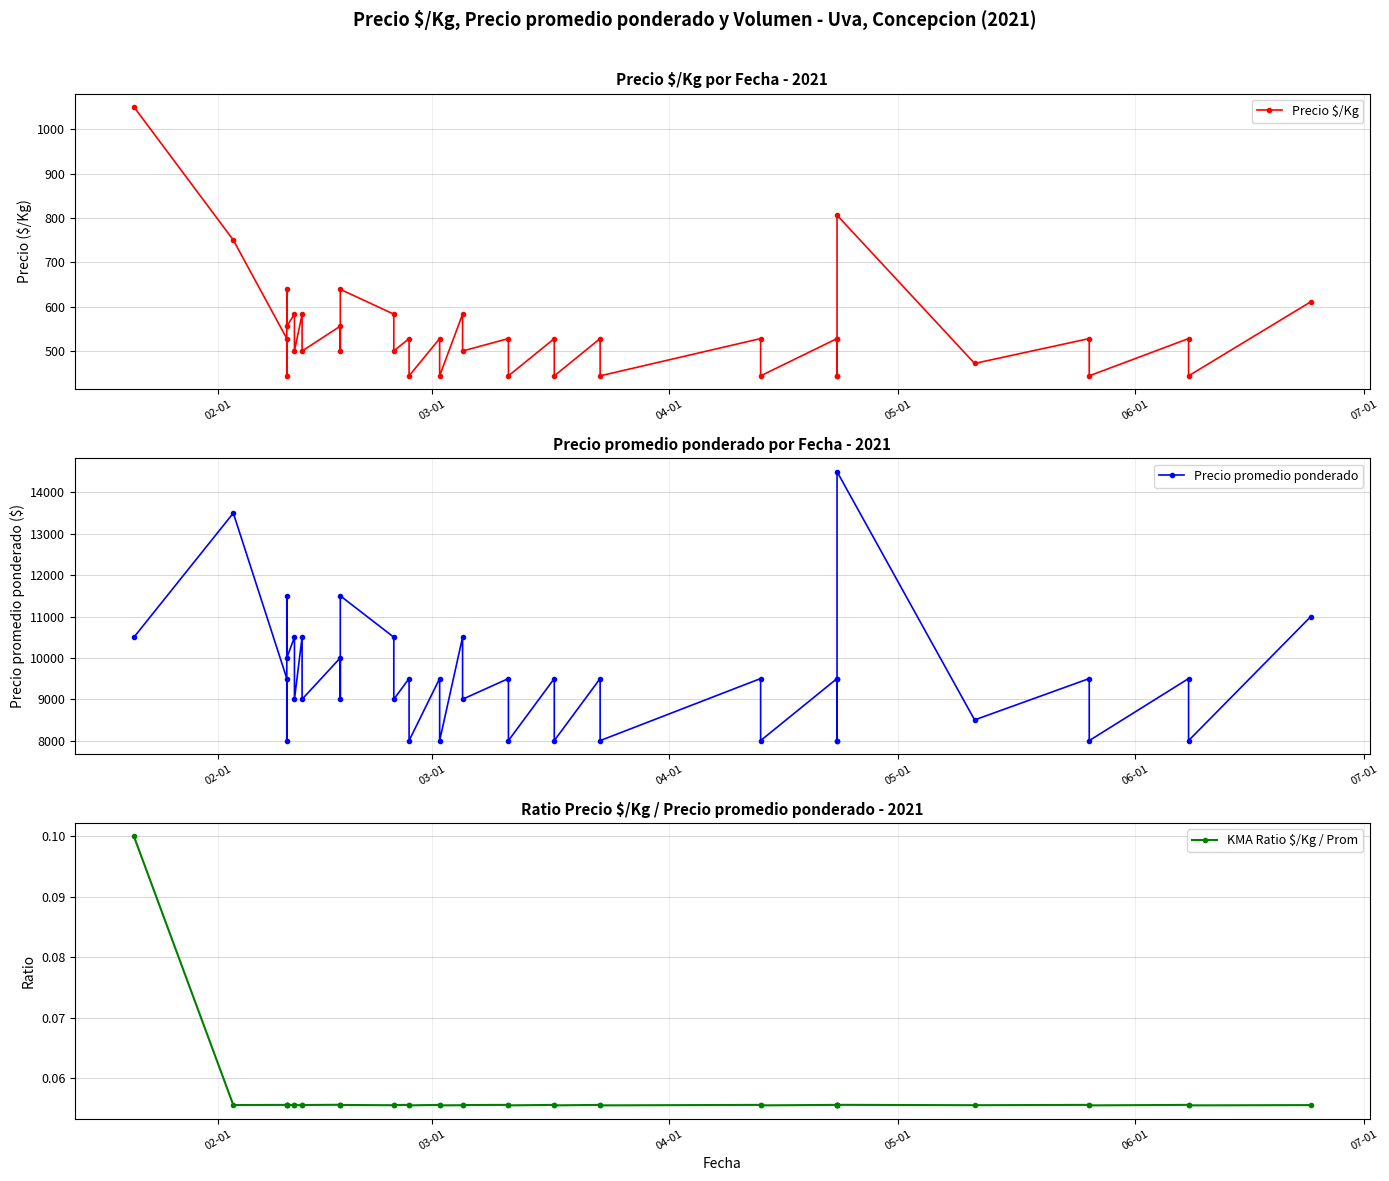

In Precio $/Kg, how many points are higher than both neighbors (excluding endpoints)?

17